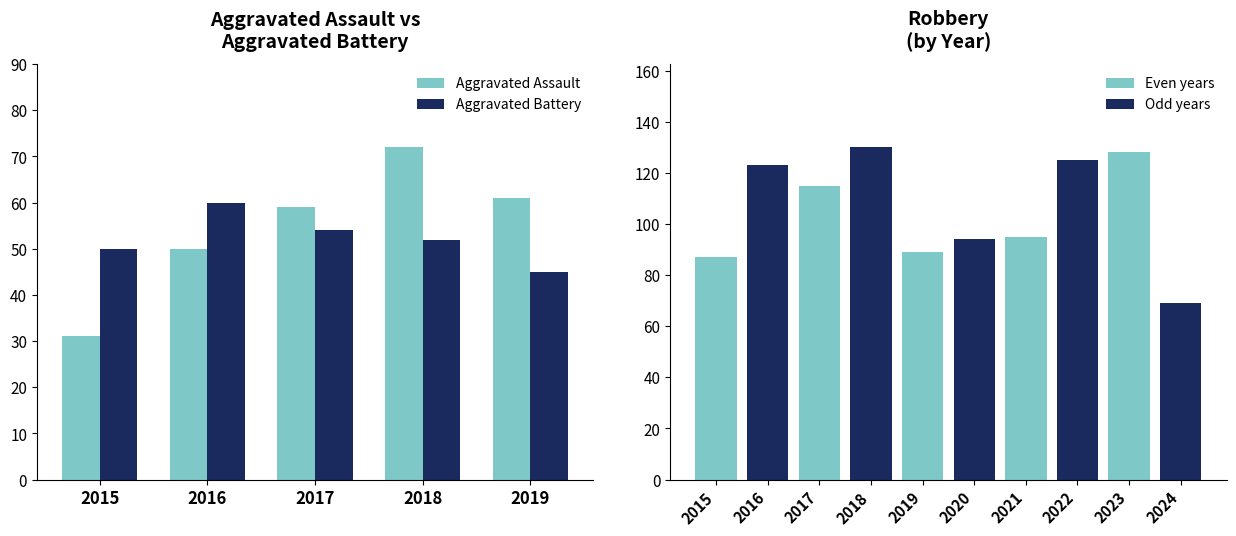

Count the Aggravated Battery values in the range 50 to 54.

3